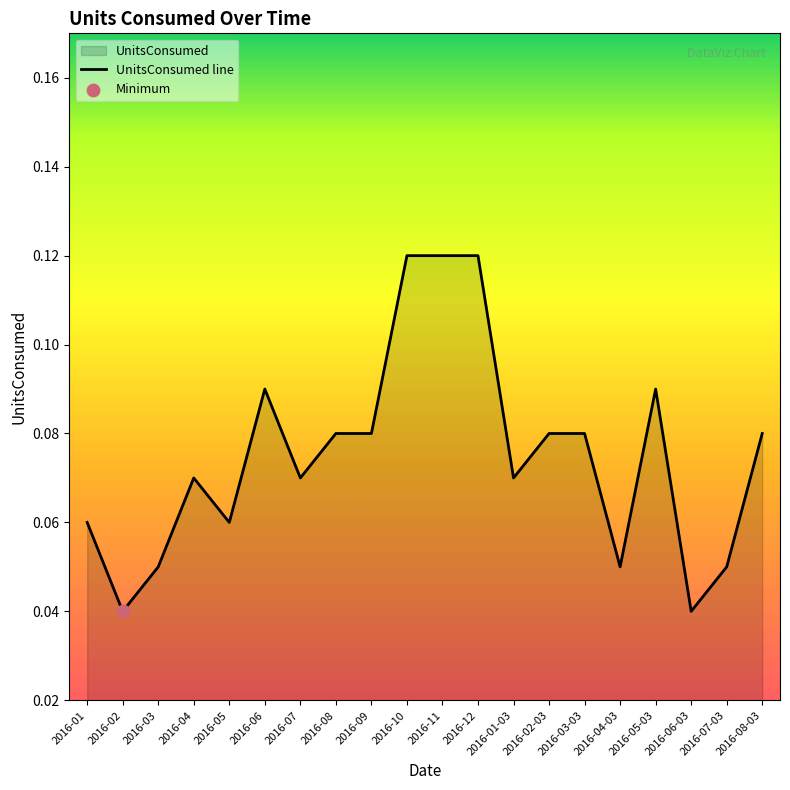

Which has a higher value, 2016-09 or 2016-03?

2016-09